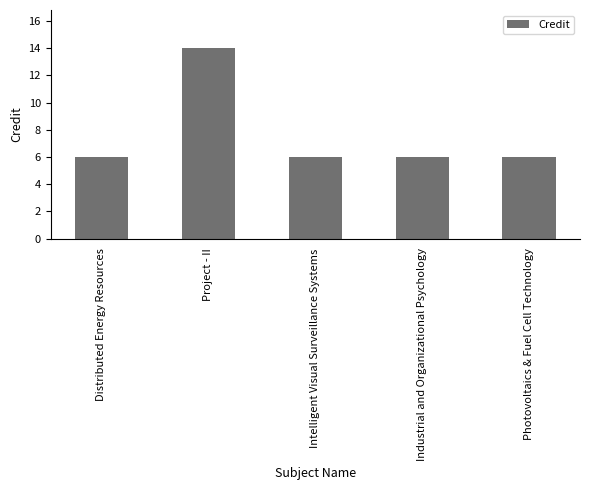

Does the chart contain any negative values?

No